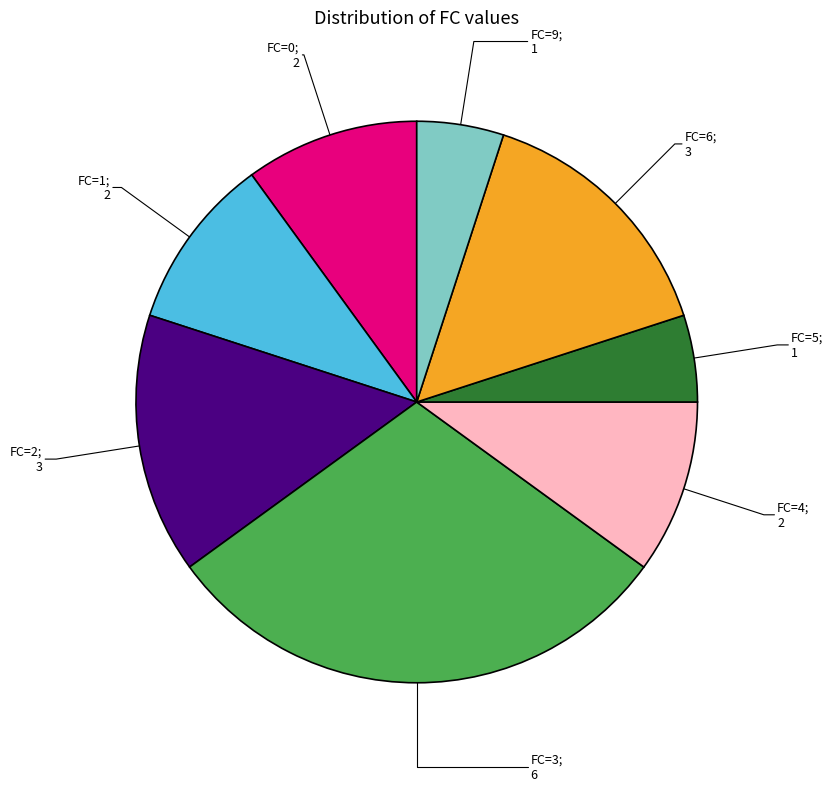

Does any single category account for the majority?

No